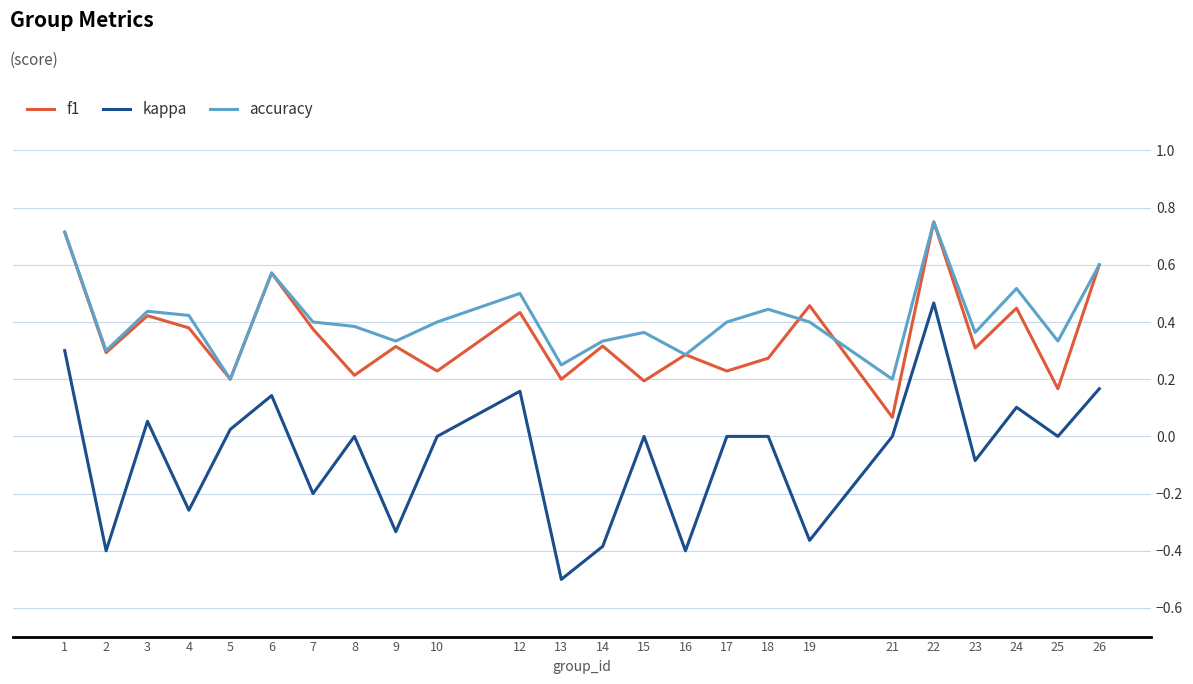

True or false: accuracy and kappa intersect in this chart.

False